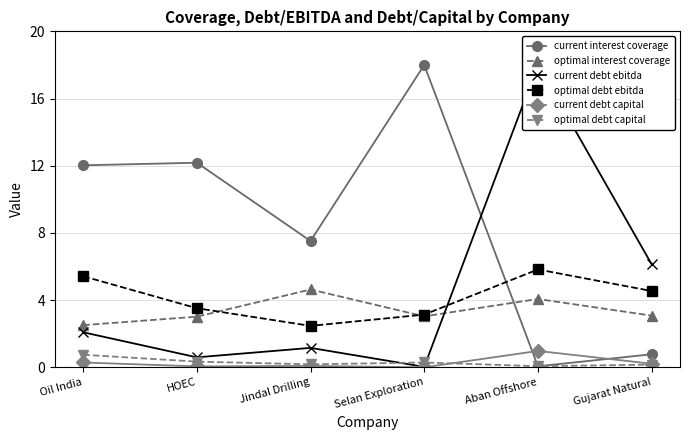

At which label does optimal debt capital reach its peak?

Oil India